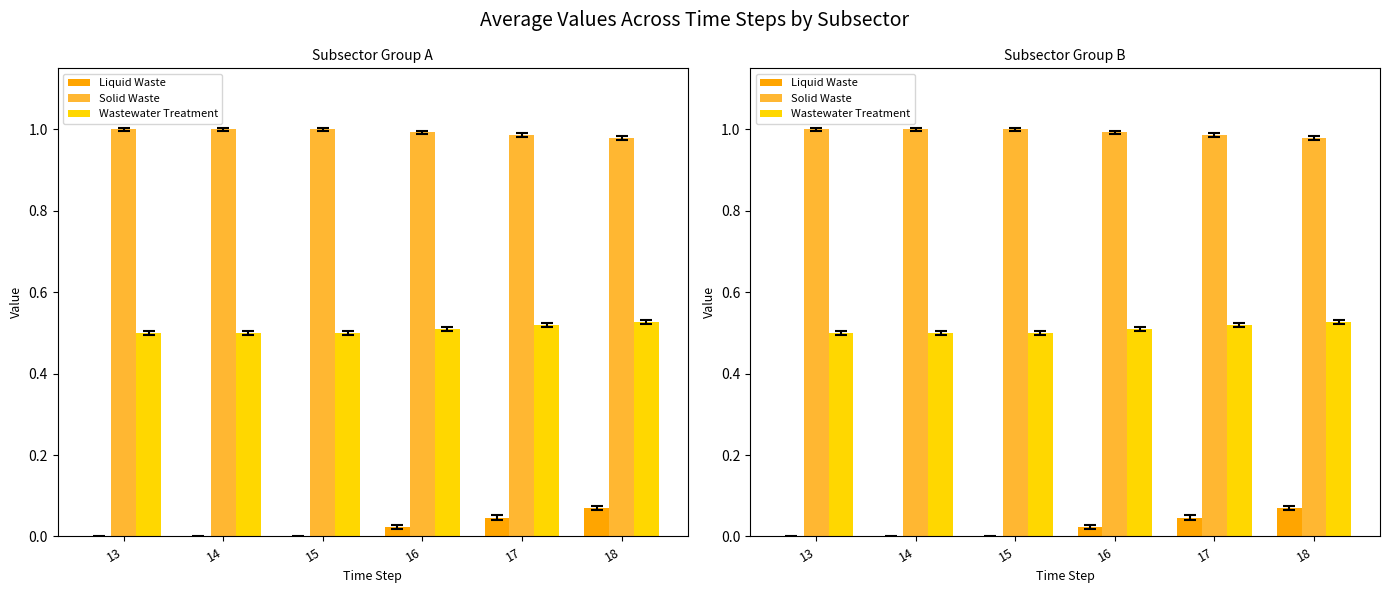

How many Wastewater Treatment values are between 0 and 1?

6